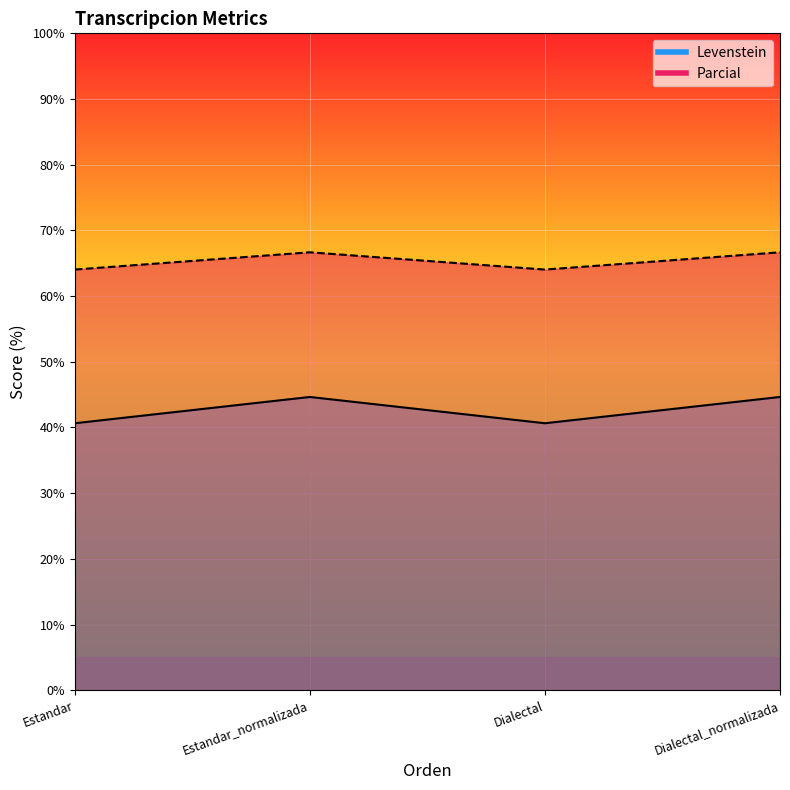

What is the difference between the maximum and second lowest values in the Parcial series?

2.6